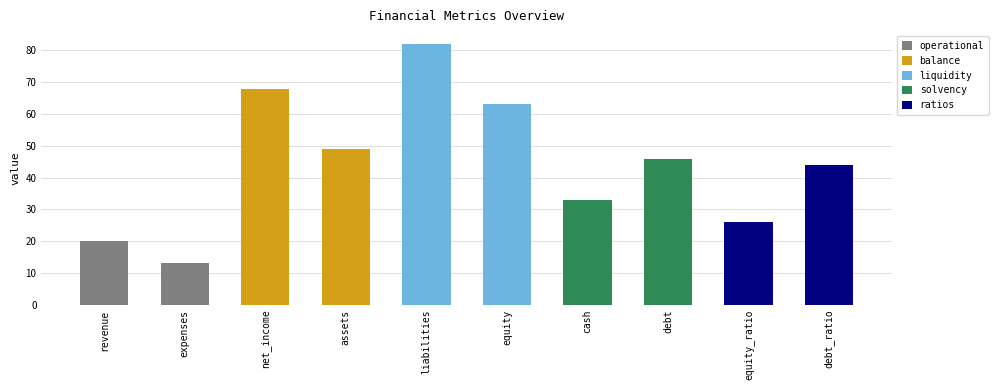

Are the bars grouped side by side (vs. stacked)?

No